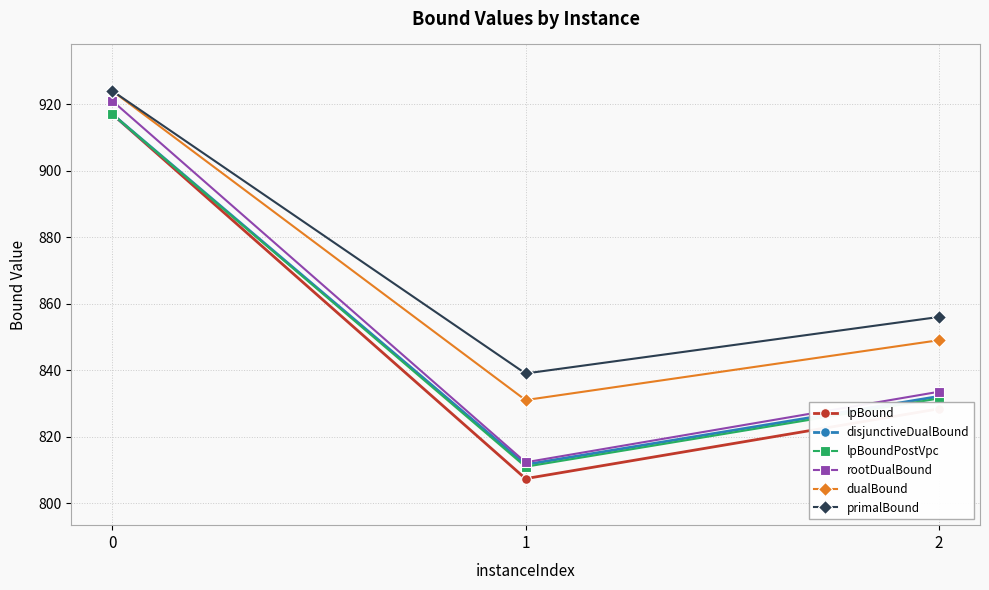

Reading left to right, transcribe all the data shown in this chart.

lpBound: 0=917.0	1=807.4	2=828.4
disjunctiveDualBound: 0=917.0	1=811.6	2=832.1
lpBoundPostVpc: 0=917.0	1=810.9	2=831.5
rootDualBound: 0=921.0	1=812.3	2=833.5
dualBound: 0=924.0	1=831.0	2=849.0
primalBound: 0=924.0	1=839.0	2=856.0